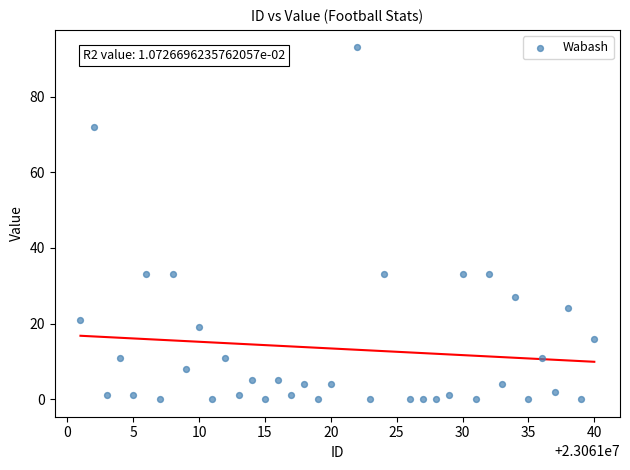

What is the range of X values (max minus min)?

39